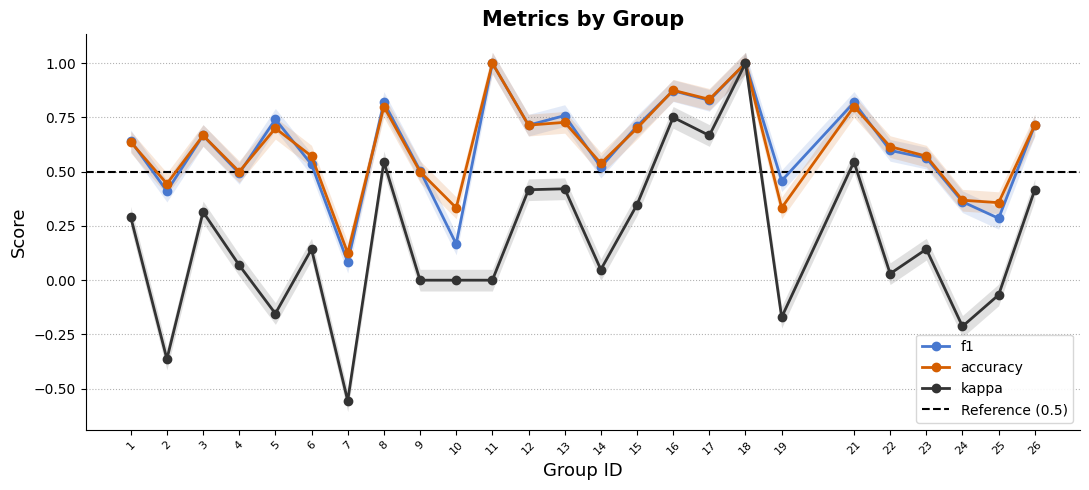

Rank the categories by accuracy value from highest to lowest.

11, 18, 16, 17, 8, 21, 13, 12, 26, 5, 15, 3, 1, 22, 6, 23, 14, 4, 9, 2, 24, 25, 10, 19, 7